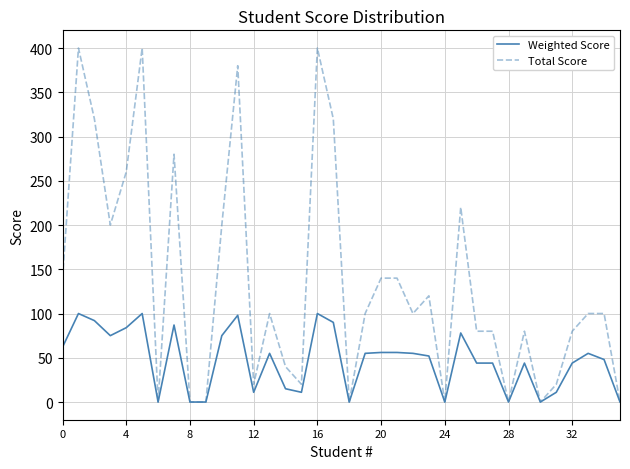

True or false: Weighted Score has more than 2 interior local peaks.

True